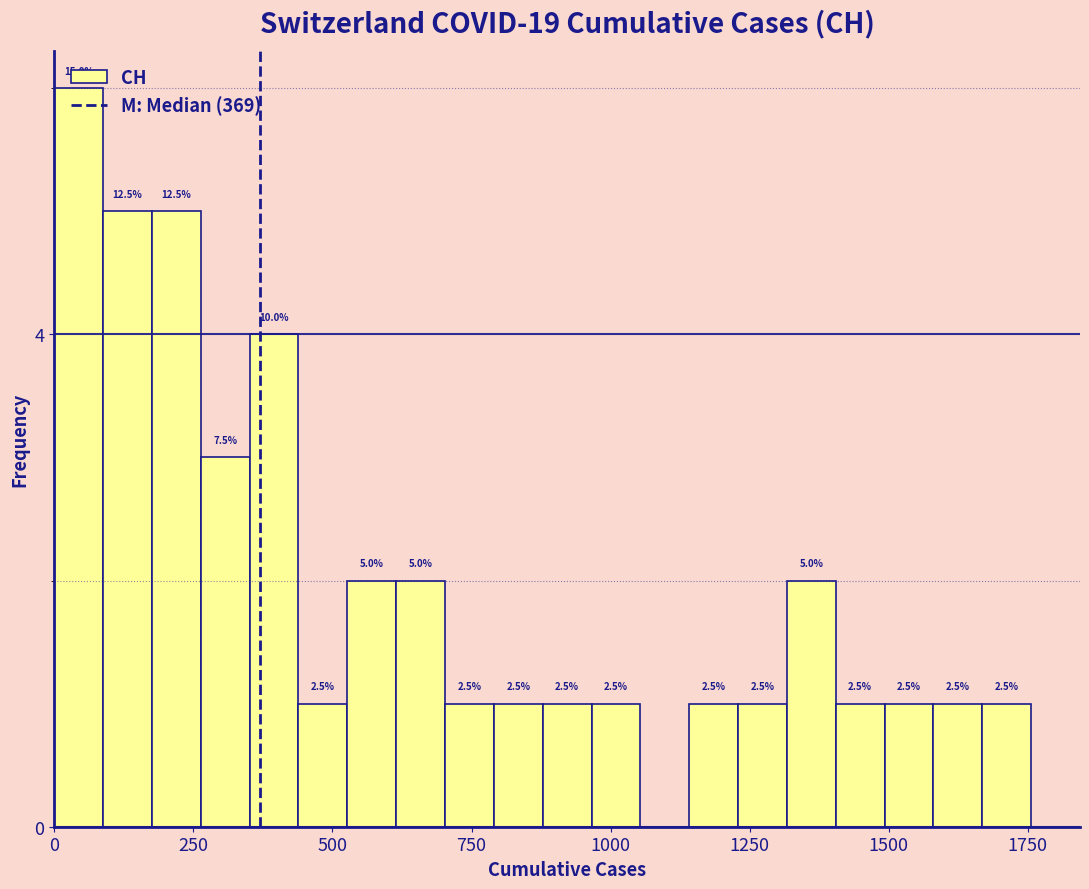

Around what value on the x-axis is the tallest bar? Give the approximate position of its centre, as read against the axis.

50